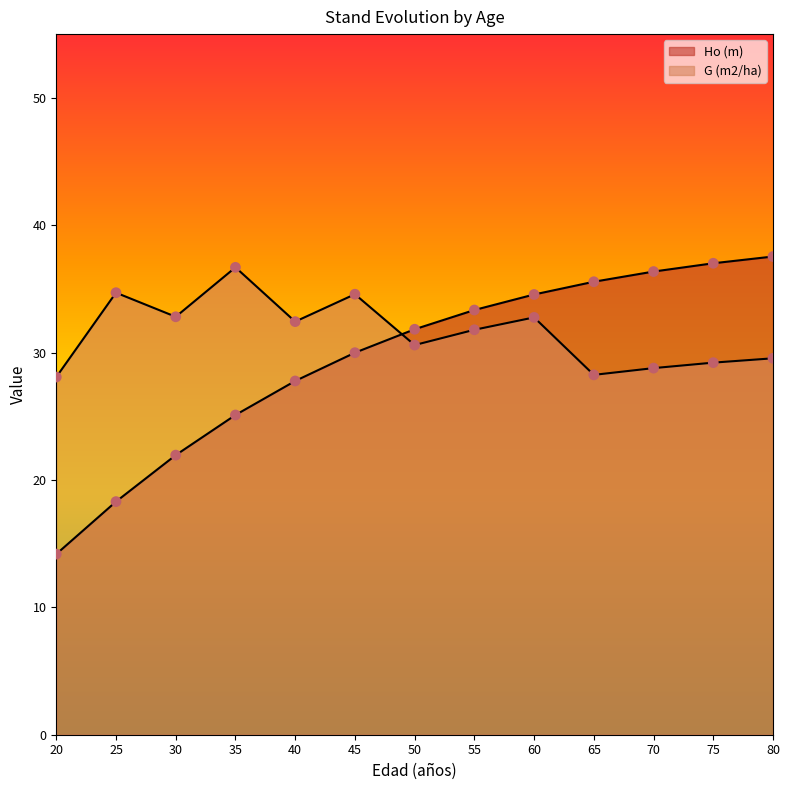

Which series has the largest total across all categories?

G (m2/ha)